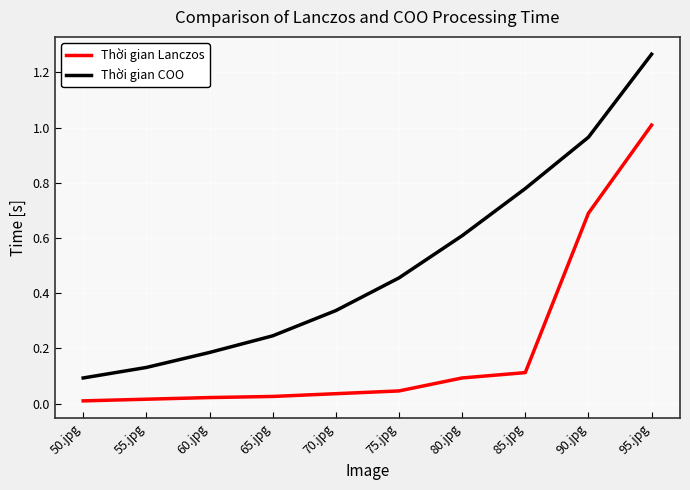

What position from the left is 95.jpg?

10